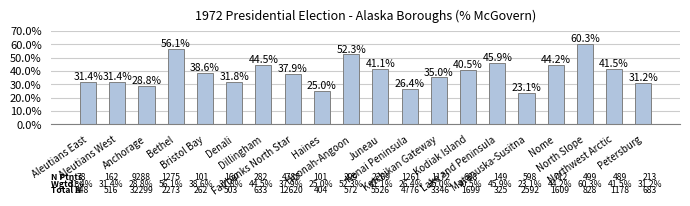

Rank the categories by value from lowest to highest.

Matanuska-Susitna, Haines, Kenai Peninsula, Anchorage, Petersburg, Aleutians West, Aleutians East, Denali, Ketchikan Gateway, Fairbanks North Star, Bristol Bay, Kodiak Island, Juneau, Northwest Arctic, Nome, Dillingham, Lake and Peninsula, Hoonah-Angoon, Bethel, North Slope